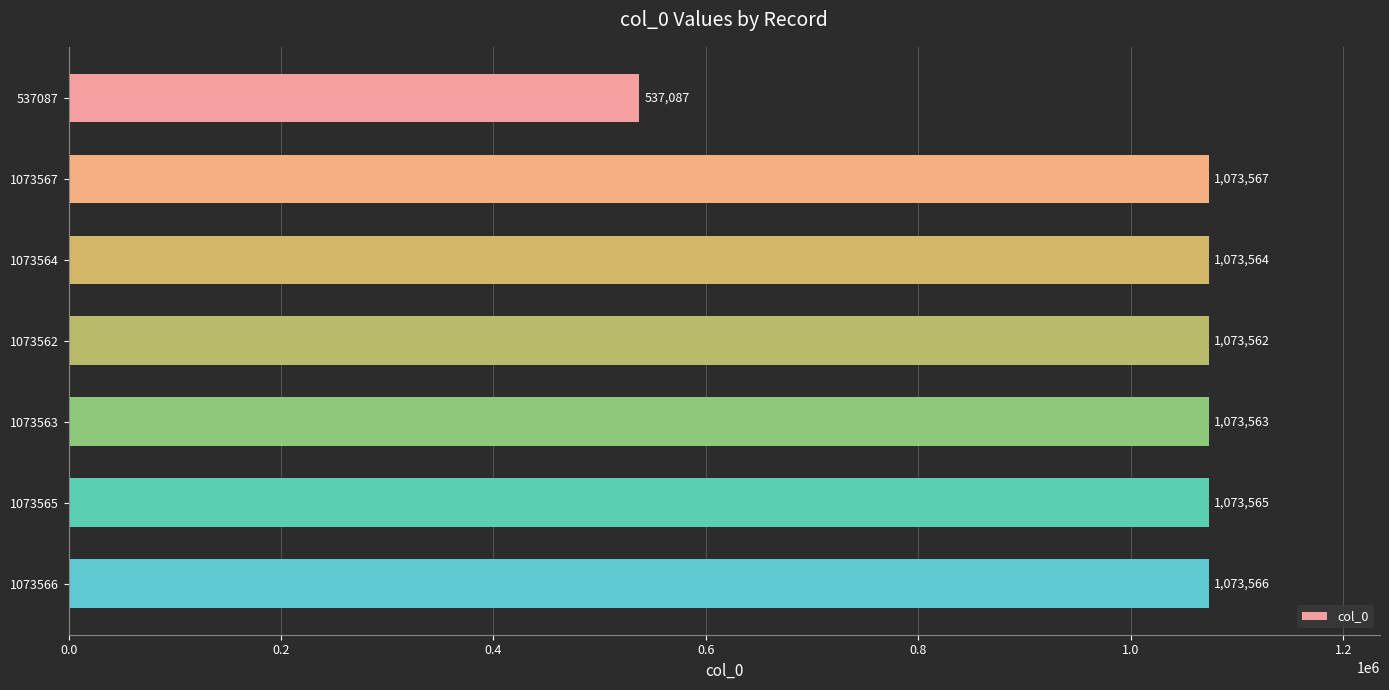

What is the ratio of the value at 1073567 to the value at 537087?

2.0